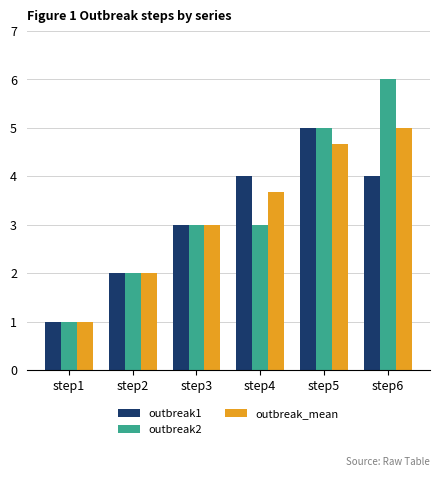

Count the outbreak1 values in the range 2 to 4.

4